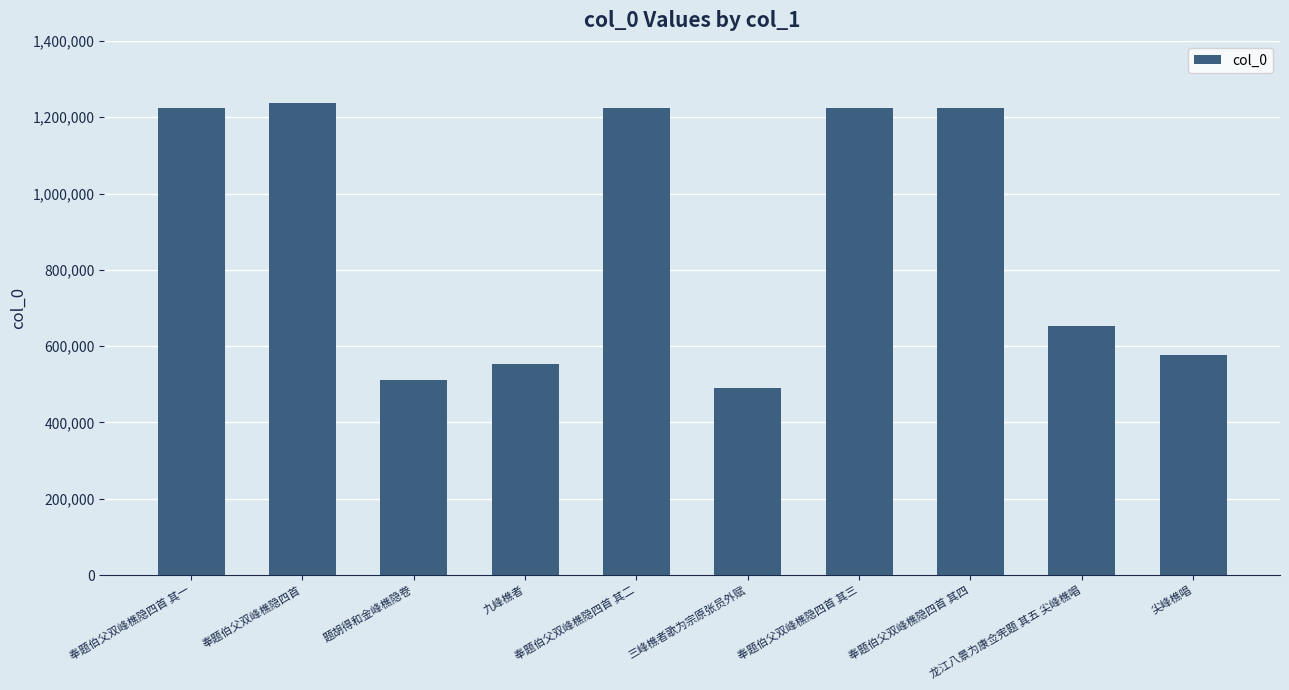

Does the chart contain any negative values?

No